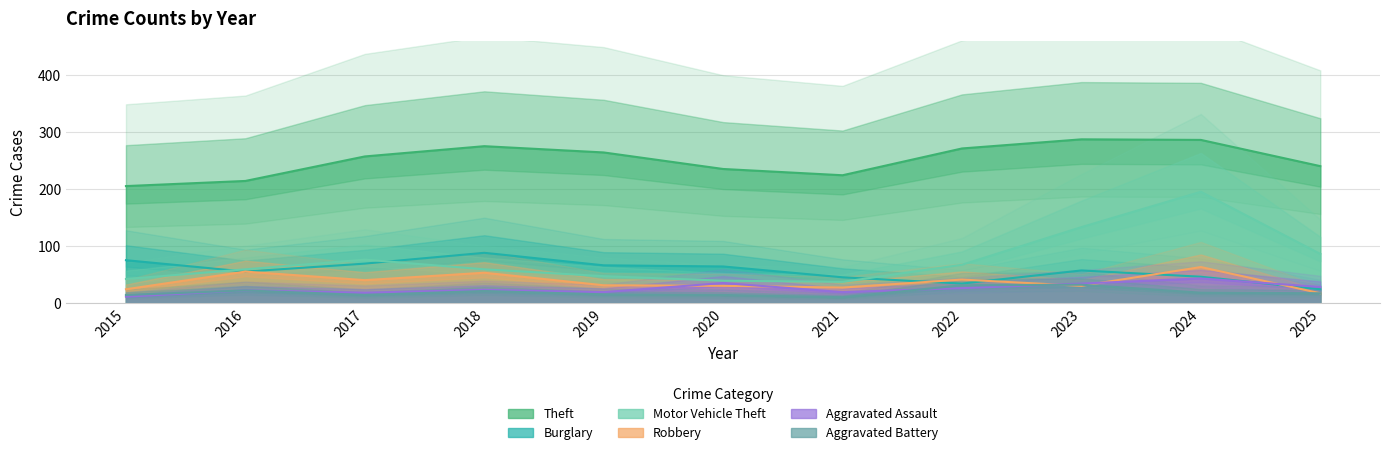

Which category has the highest value across all series?

2023